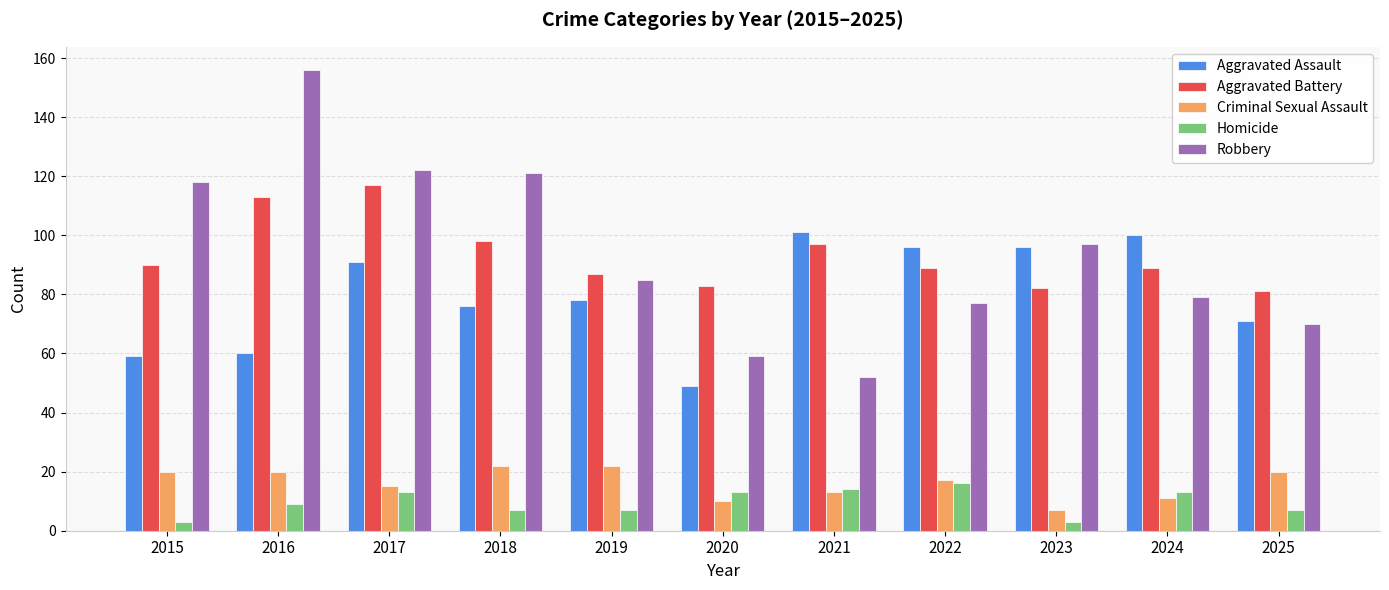

What is the sum of the Aggravated Assault values at 2022 and 2020?

145